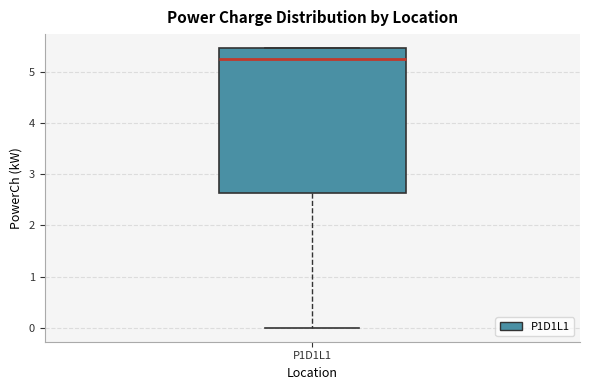

Where is the lower edge of the box for P1D1L1 on the y-axis? The values are not printed on the chart, so give them approximately, as read against the axis.

2.6